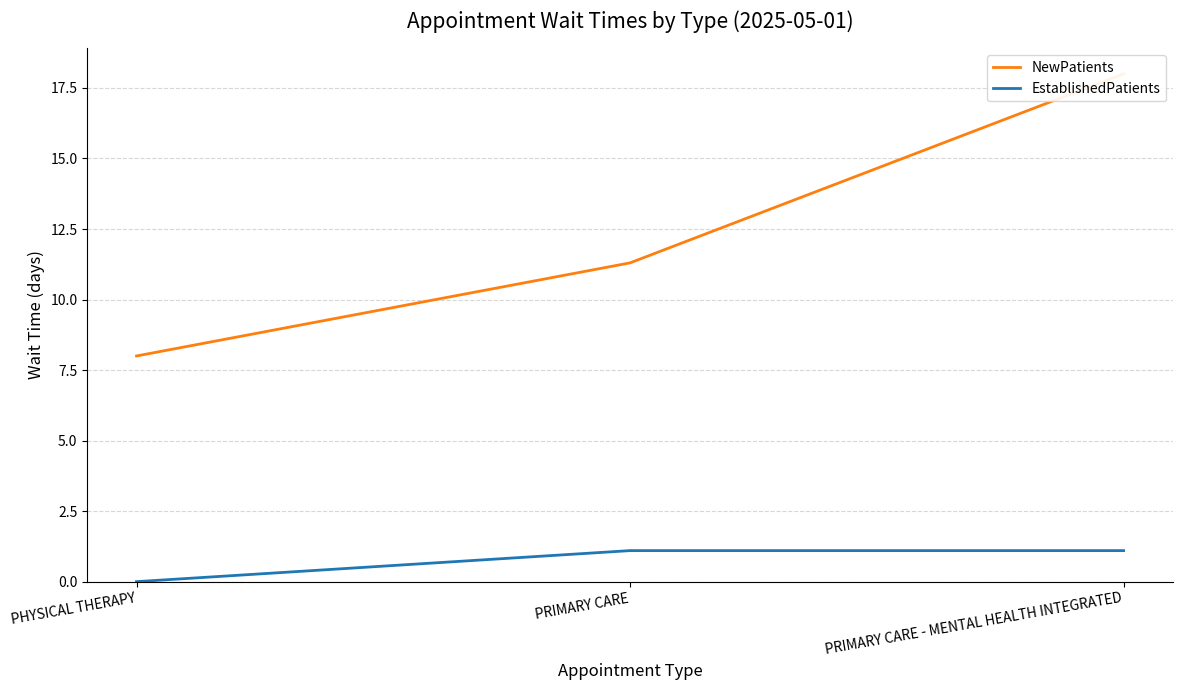

Which series has the largest total across all categories?

NewPatients